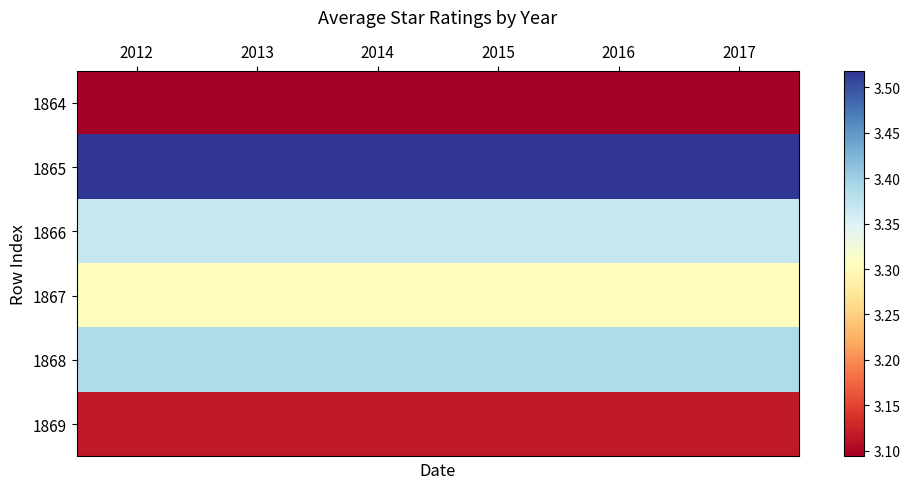

Is the value of 1865 at 2016 greater than the value of 1867 at 2017?

Yes